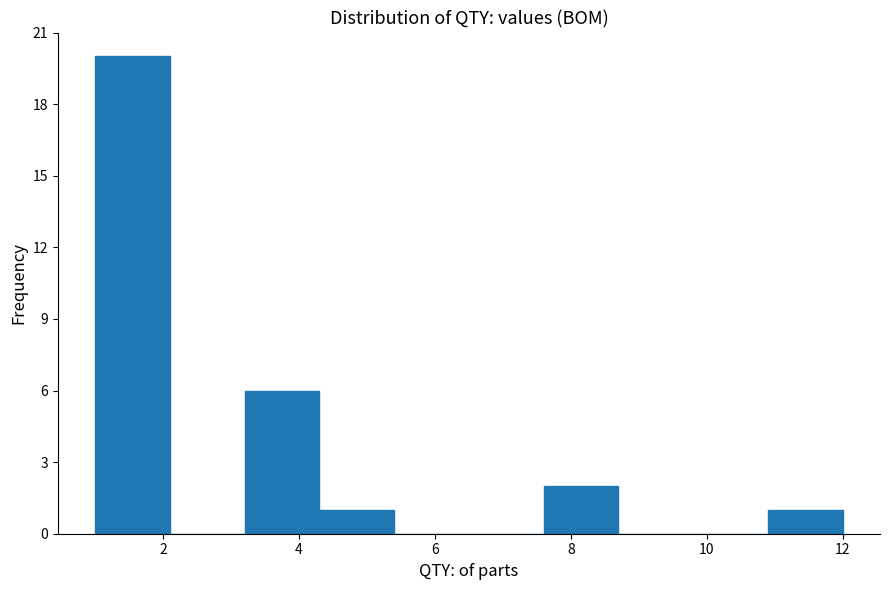

Over which range of the x-axis is the bar tallest?

1.0 to 2.1